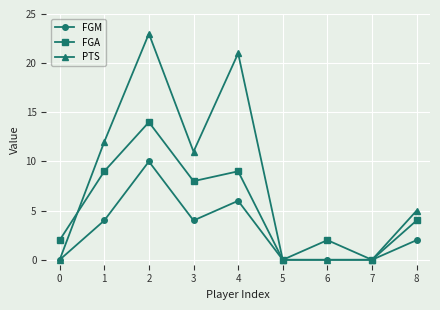

At 8, list the series in order from largest to smallest.

PTS, FGA, FGM